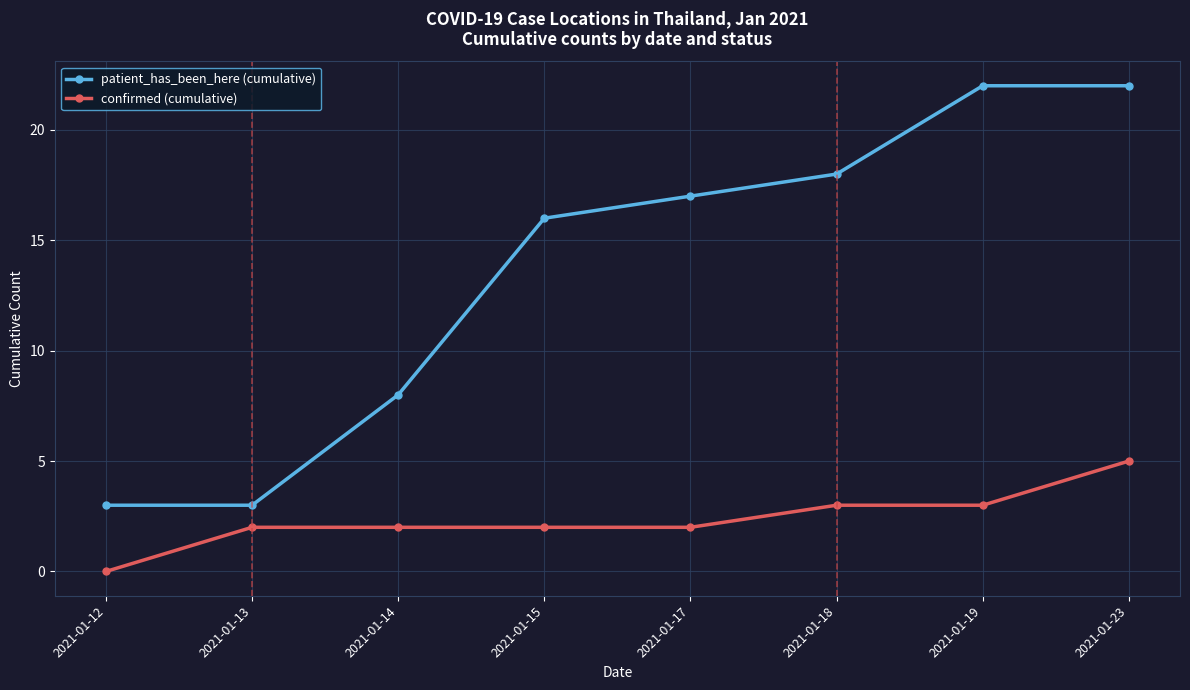

Rank the series by their maximum value, from lowest to highest.

confirmed (cumulative), patient_has_been_here (cumulative)